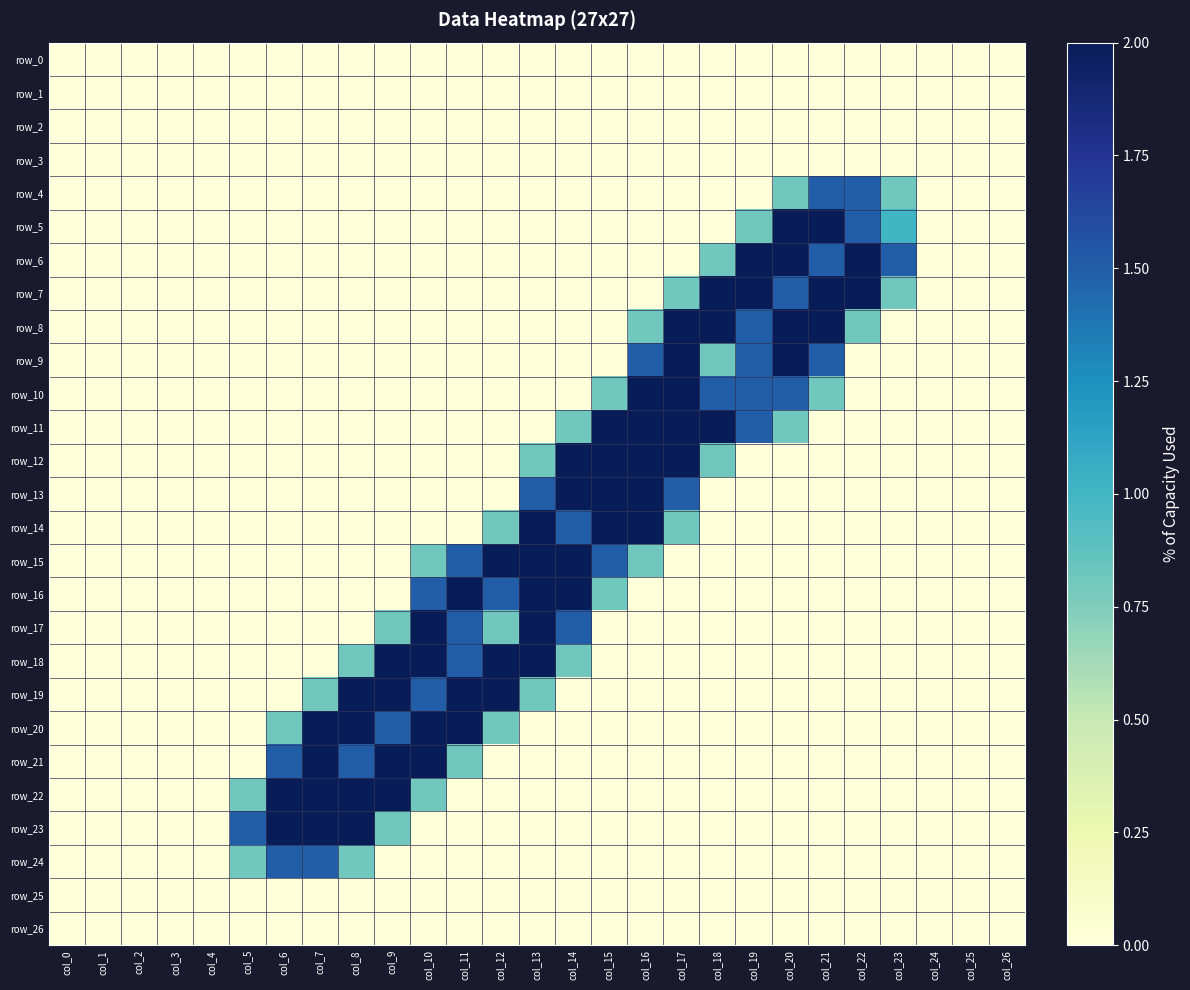

Which has a higher value, col_21 or col_23?

col_21